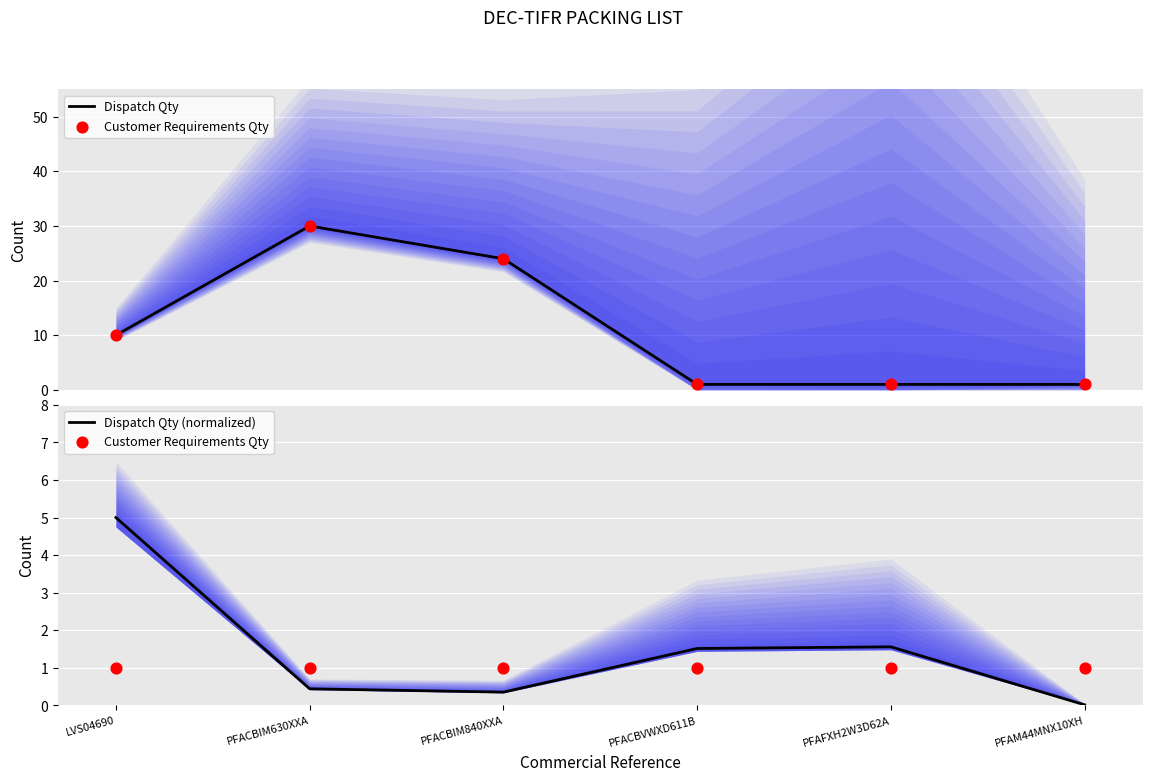

At which category is the sum across all series the highest?

PFACBIM630XXA